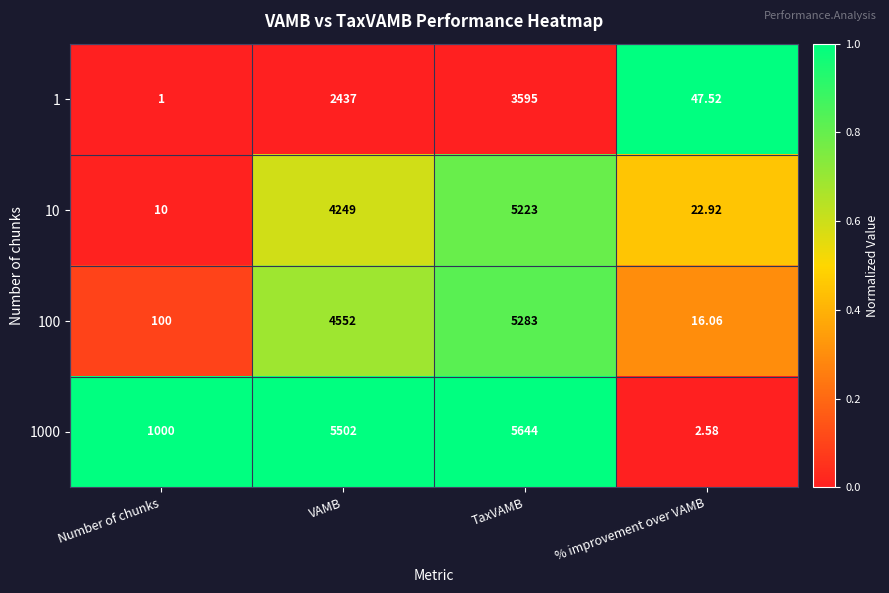

Where is 10 nearest to the value 2616?

VAMB